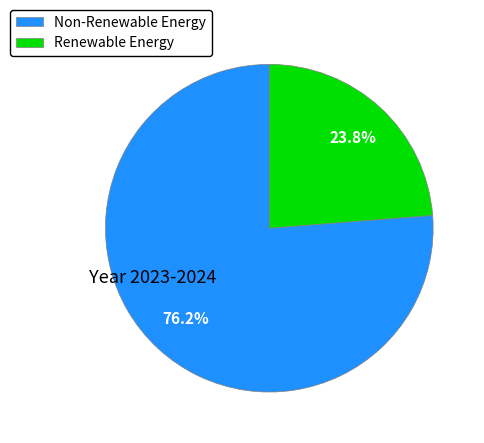

Is there a majority slice in this chart?

Yes